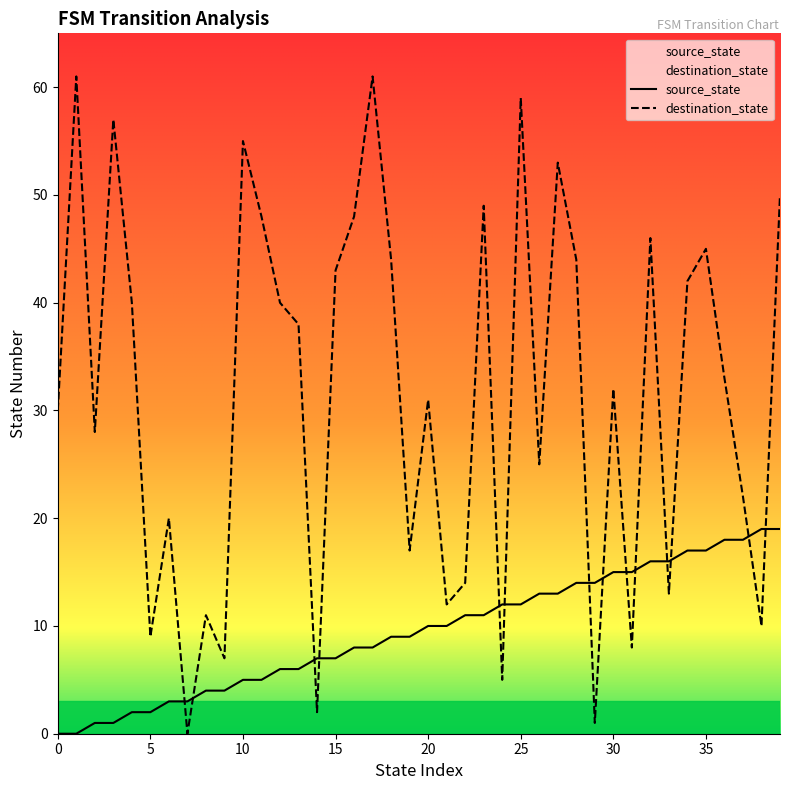

Which series has the widest spread of values?

destination_state